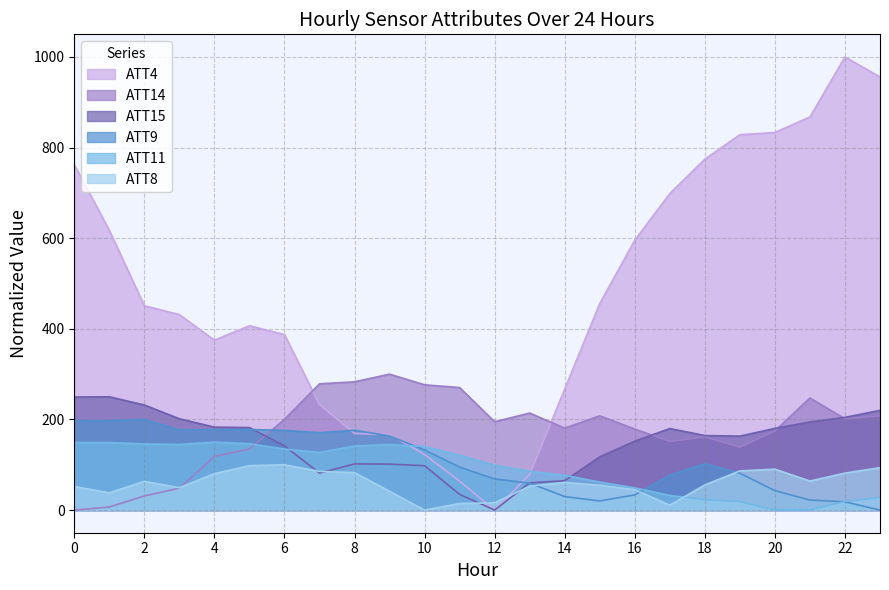

Which series has the largest total across all categories?

ATT4